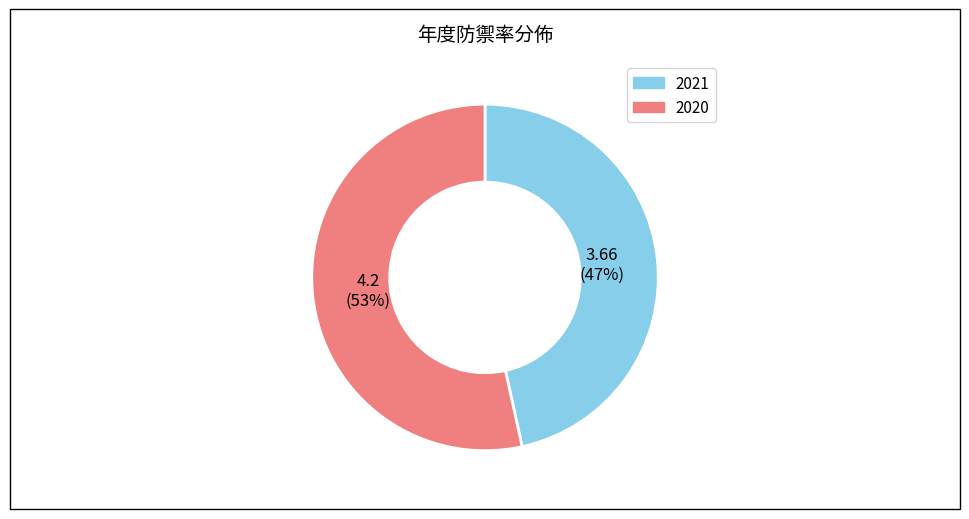

Approximately how many times larger is the value at 2020 compared to 2021?

1.1